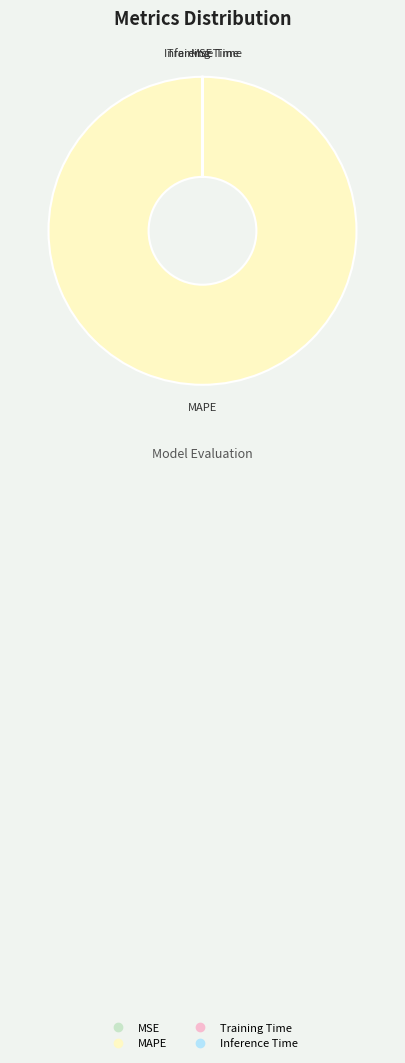

Which category has the biggest portion of the pie?

MAPE